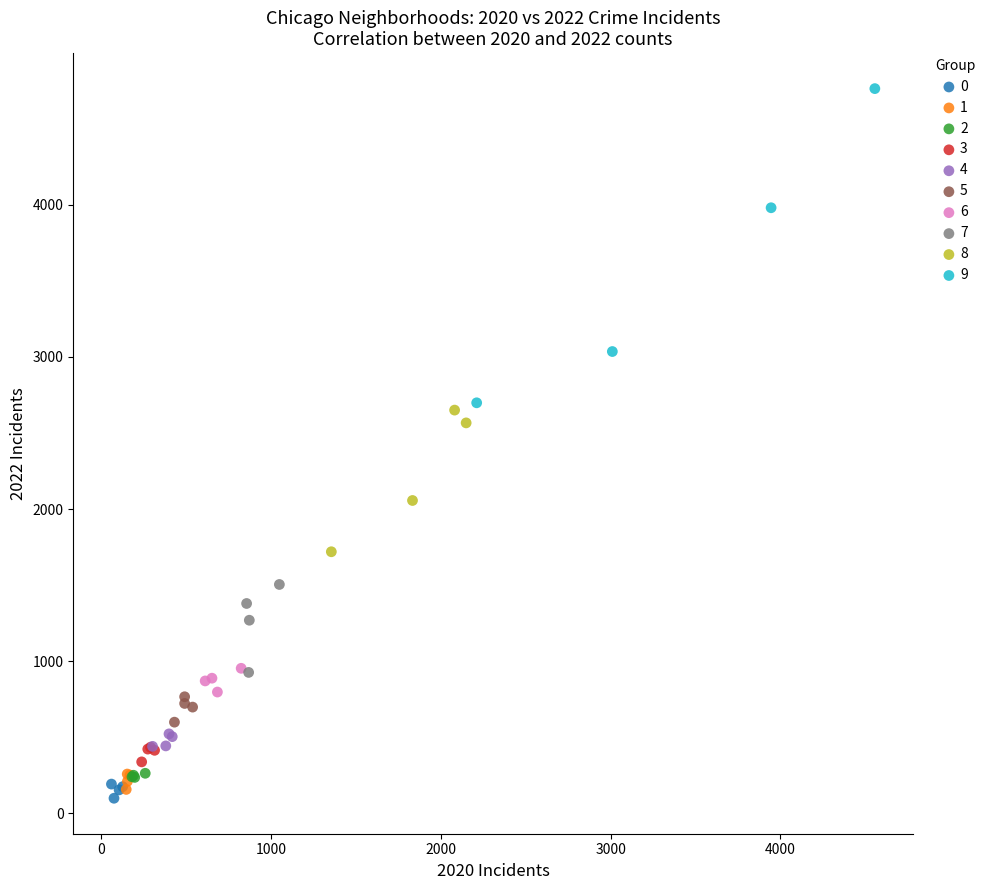

Which series contains the highest Y value?

9